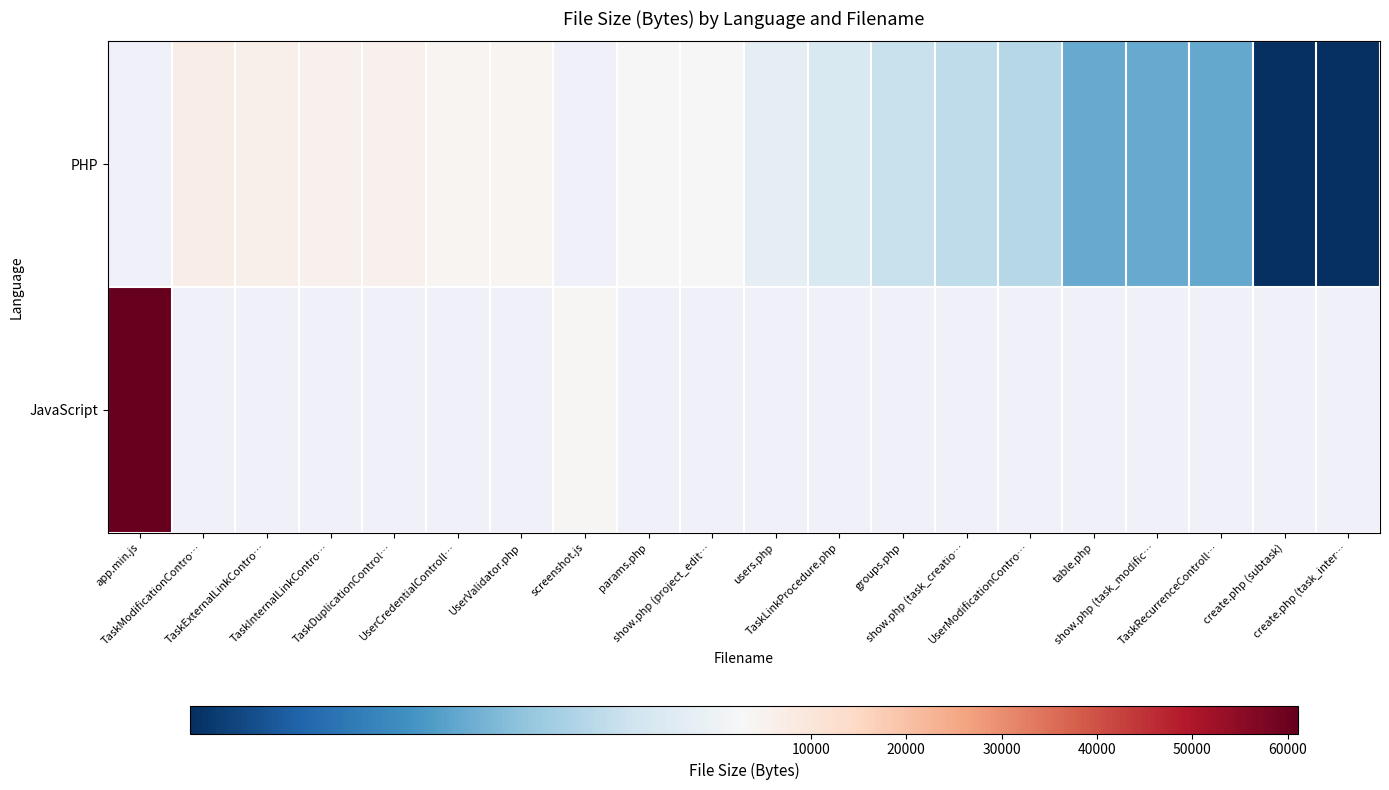

How many positive values does the PHP series have?

18